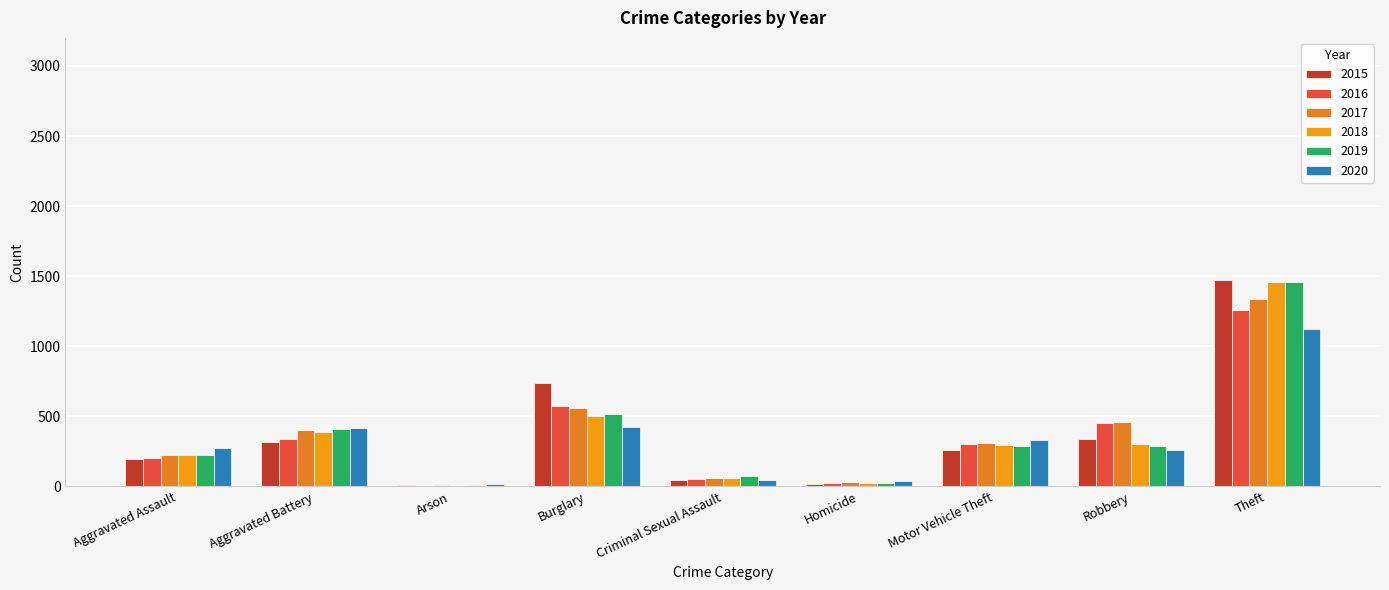

Count the number of categories in the chart.

9